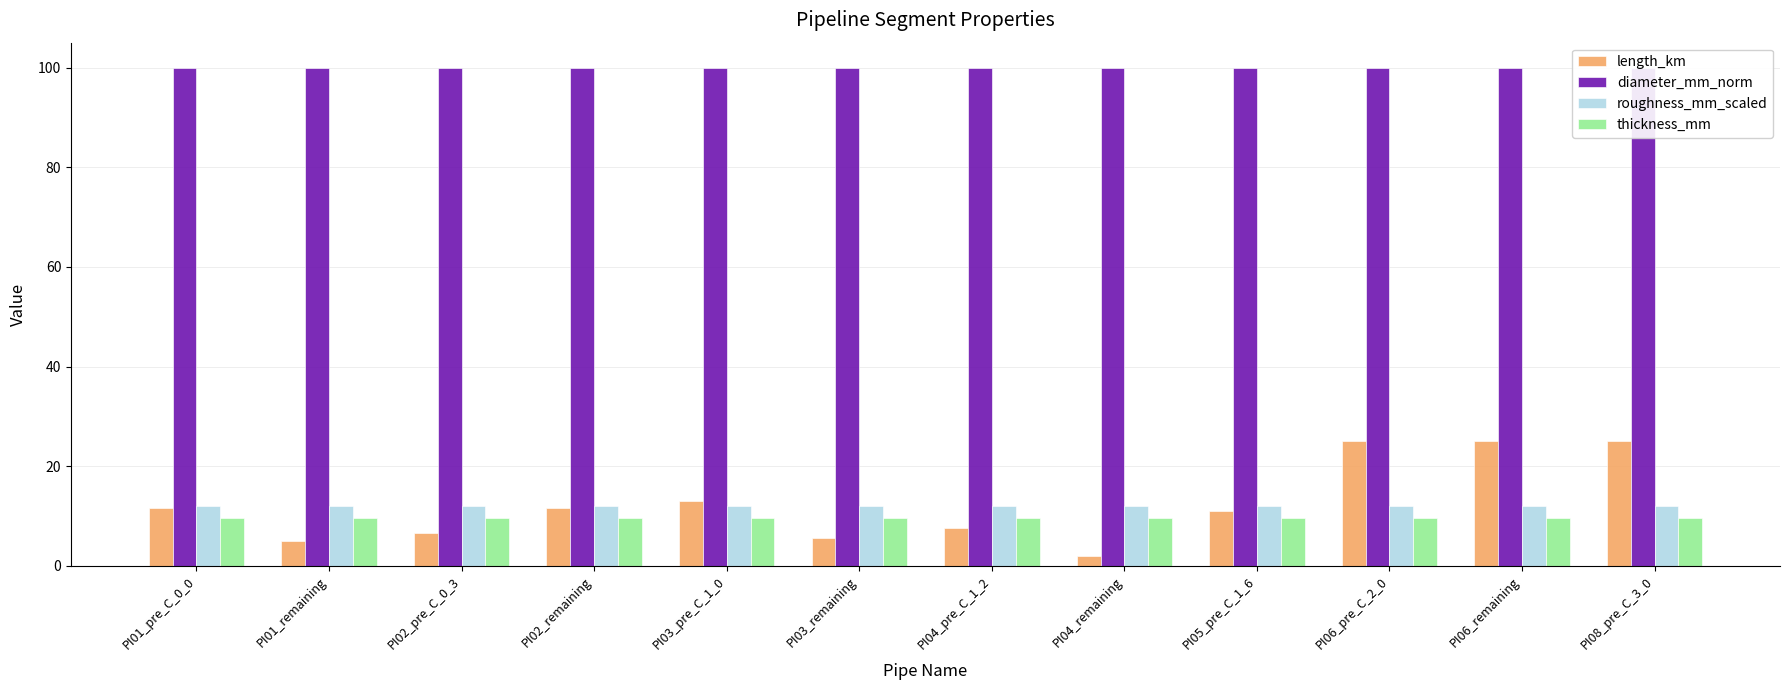

What is the spread (max minus min) of values at PI03_remaining?

94.5